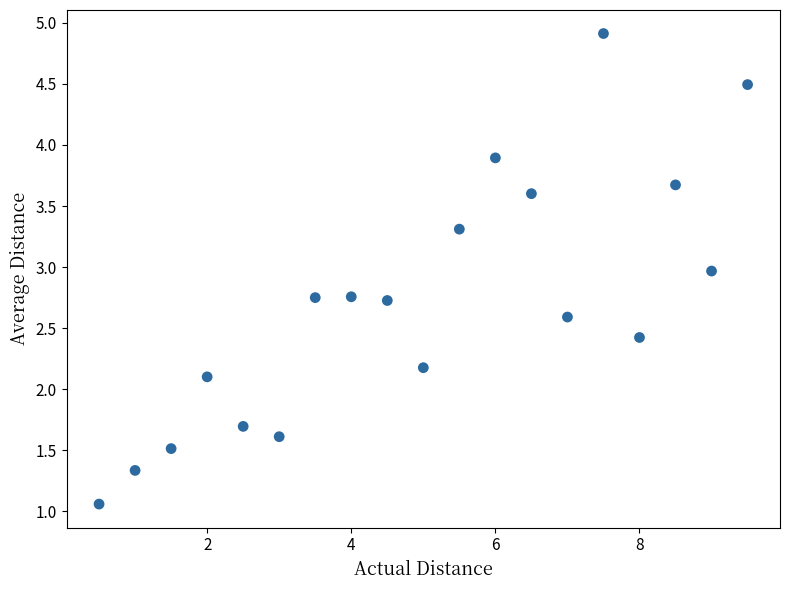

What is the range of X values (max minus min)?

9.0